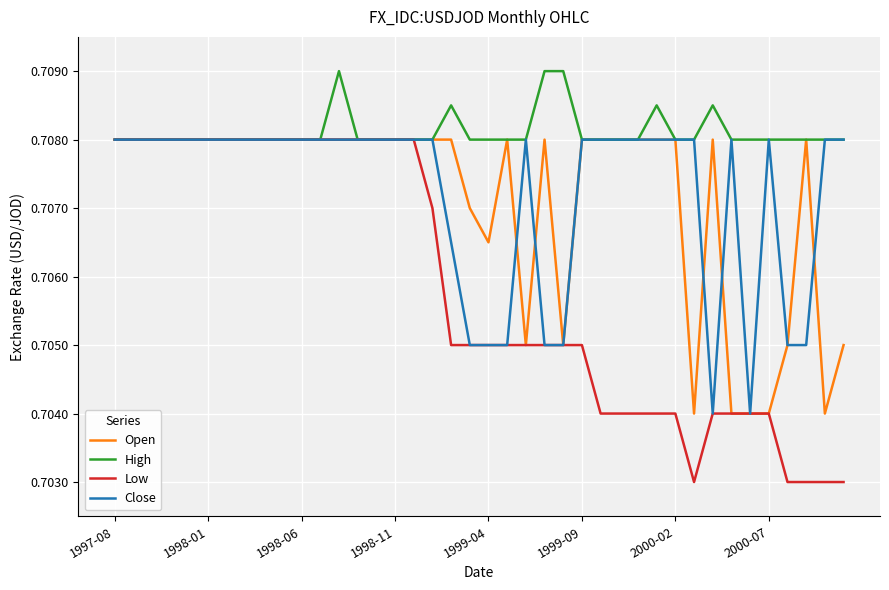

Which series has the largest total across all categories?

High